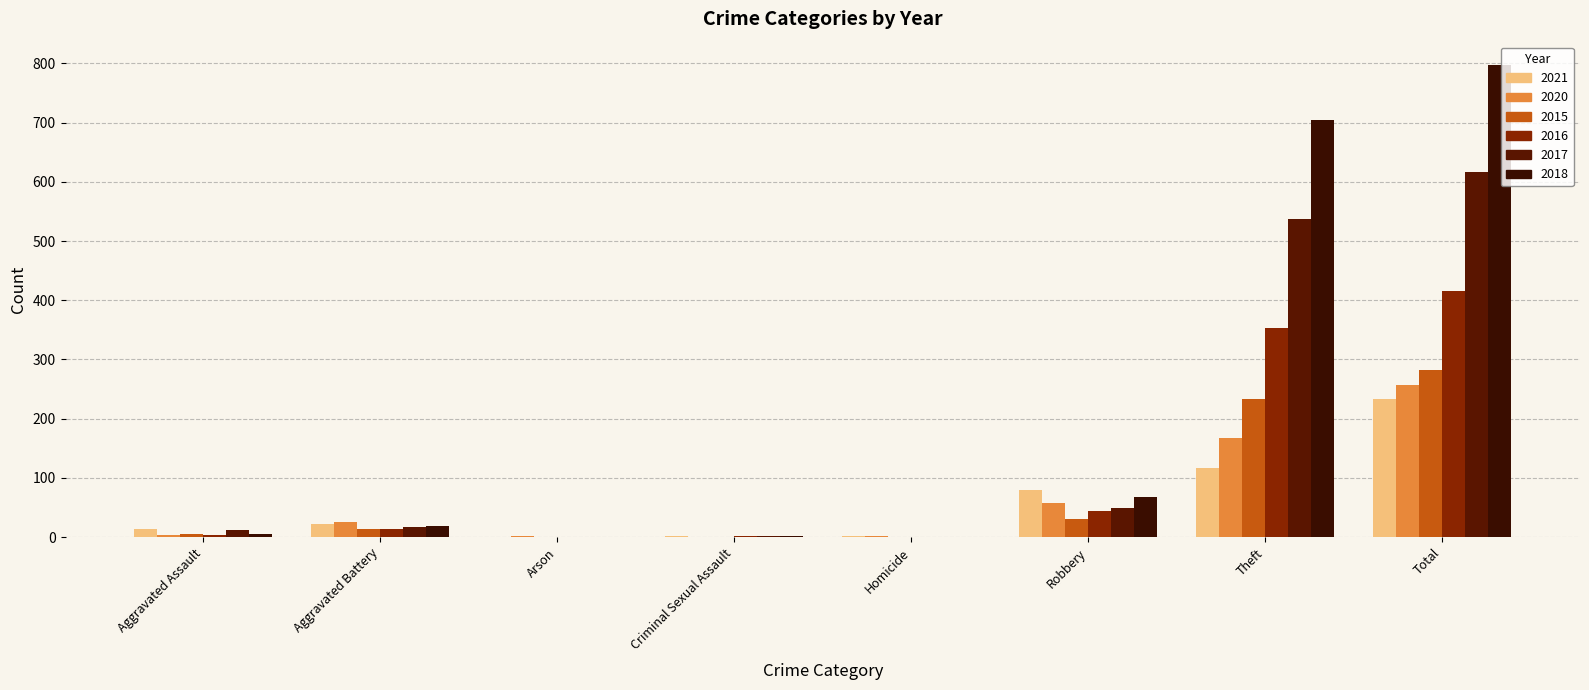

What is the value of the 2020 bar at the 7th from the left?

168